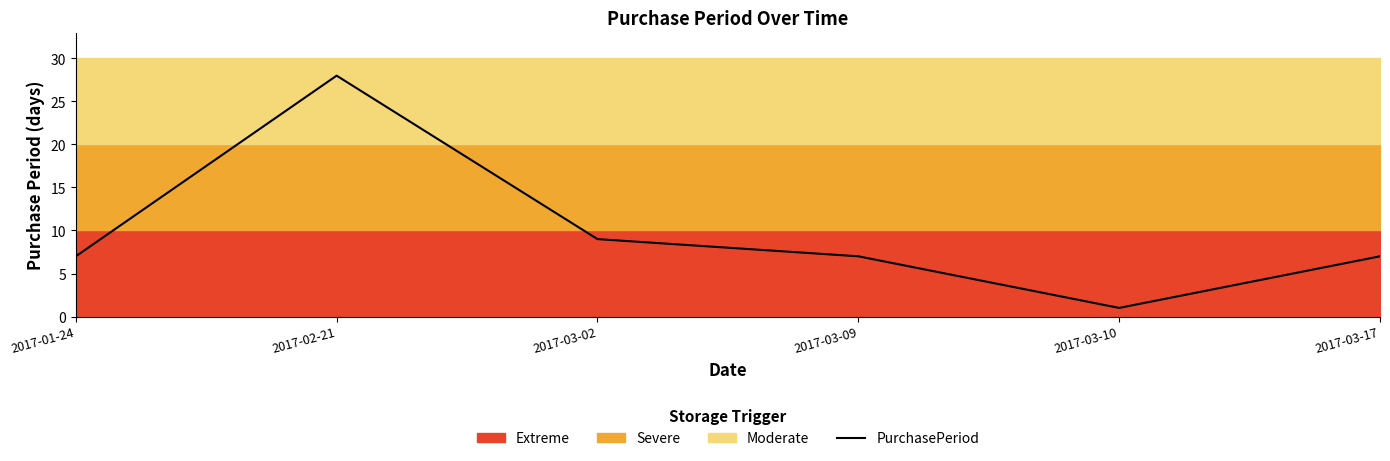

Approximately how many times larger is the value at 2017-01-24 compared to 2017-03-09?

1.0